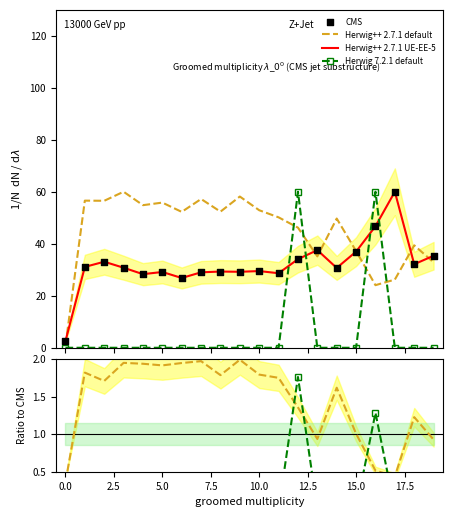

Which series contains the lowest Y value?

Herwig 7.2.1 default